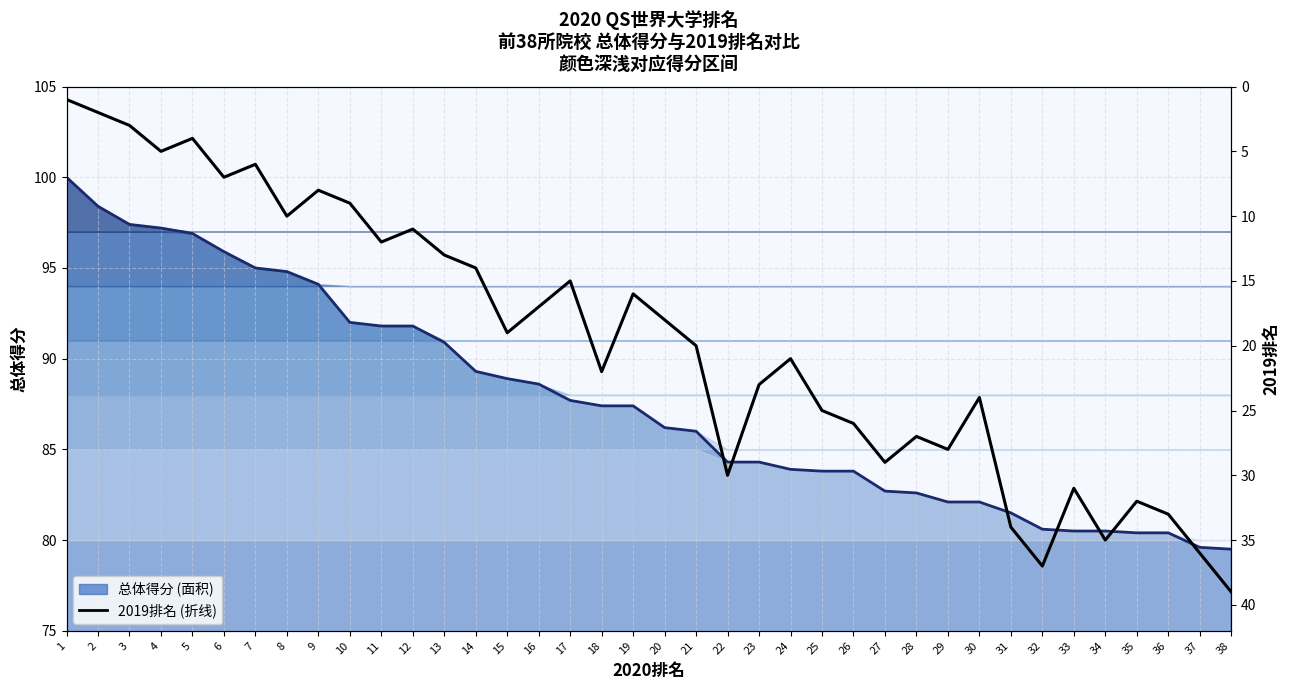

Is it true that the value at 32 is 63?

False